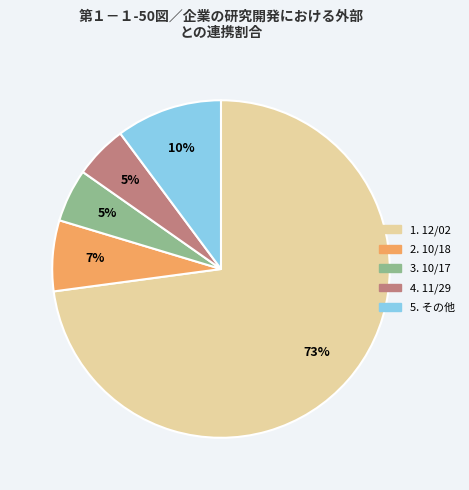

Is there a majority slice in this chart?

Yes